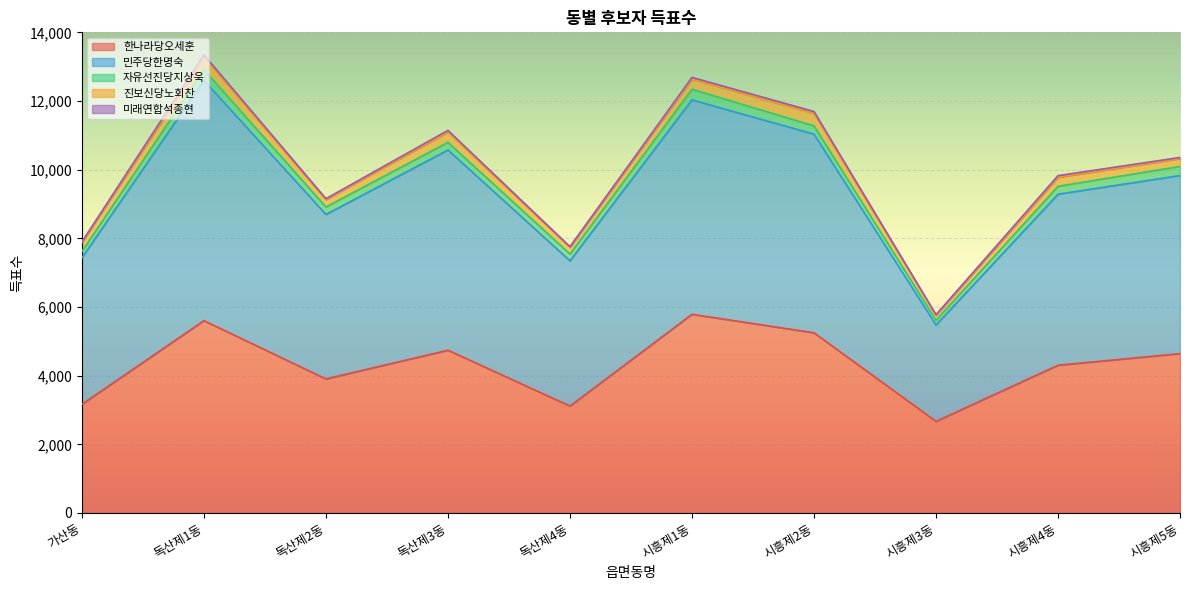

Between 시흥제4동 and 시흥제3동, which is larger?

시흥제4동